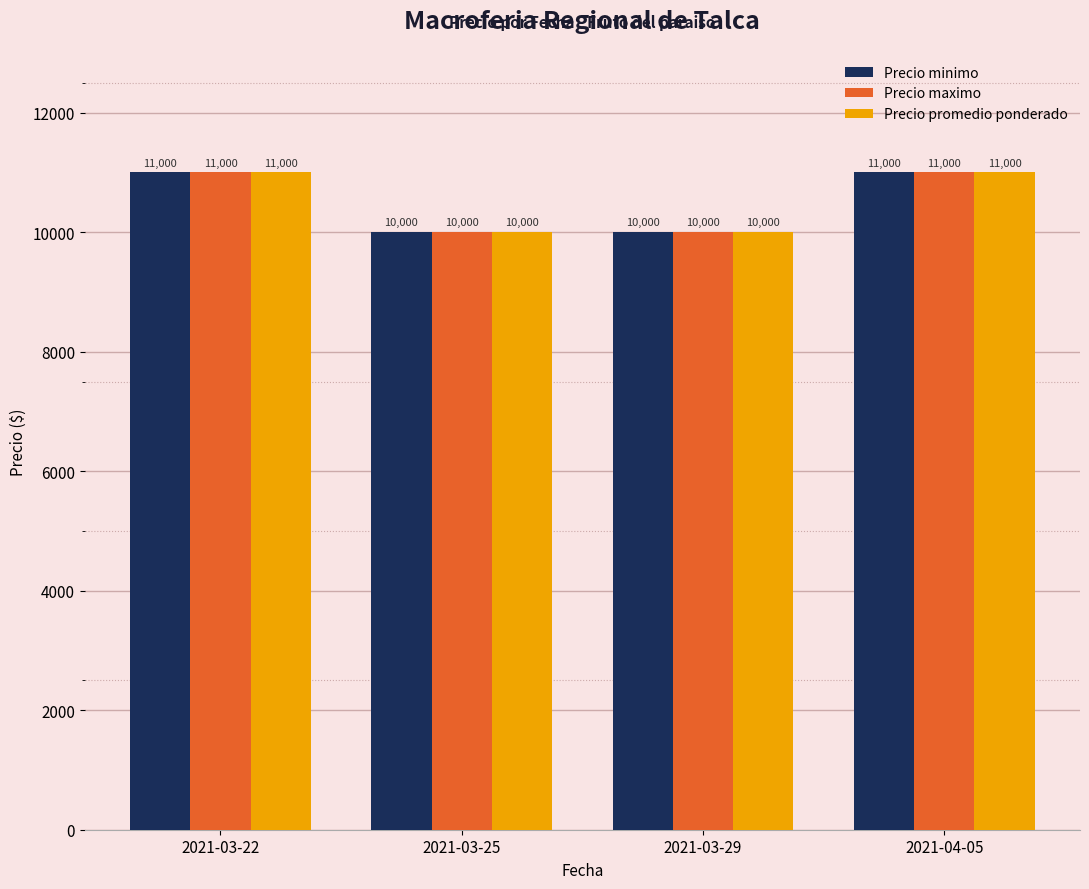

What position from the left is 2021-03-25?

2